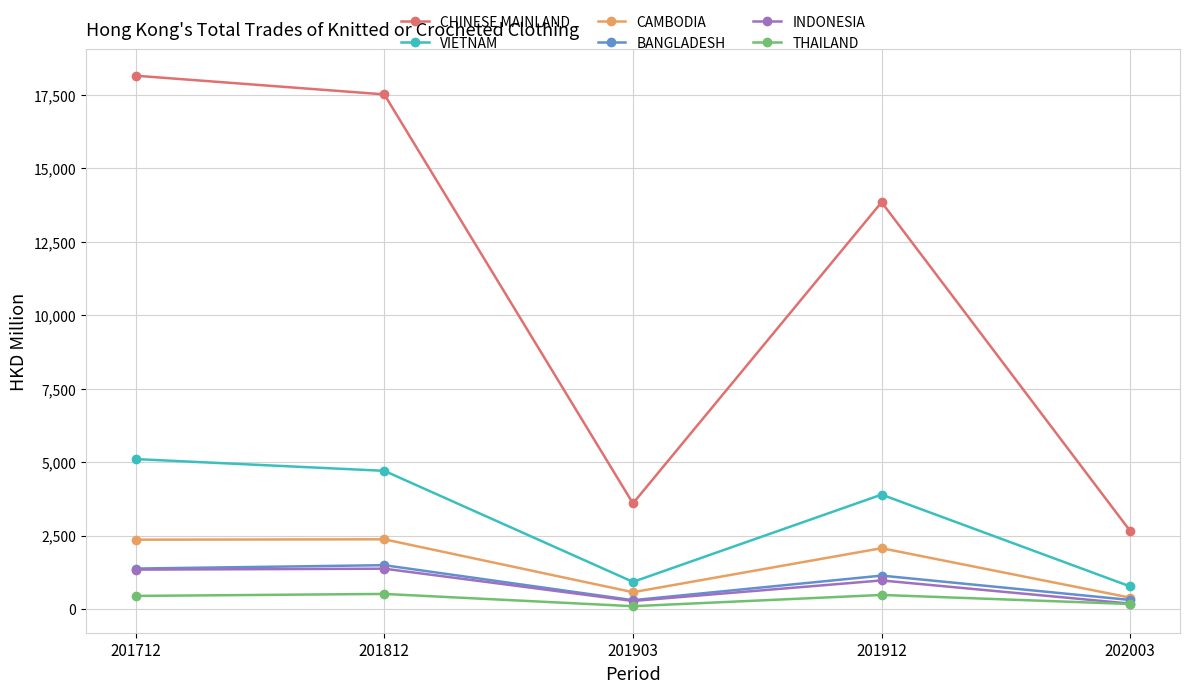

True or false: INDONESIA and CAMBODIA intersect in this chart.

False